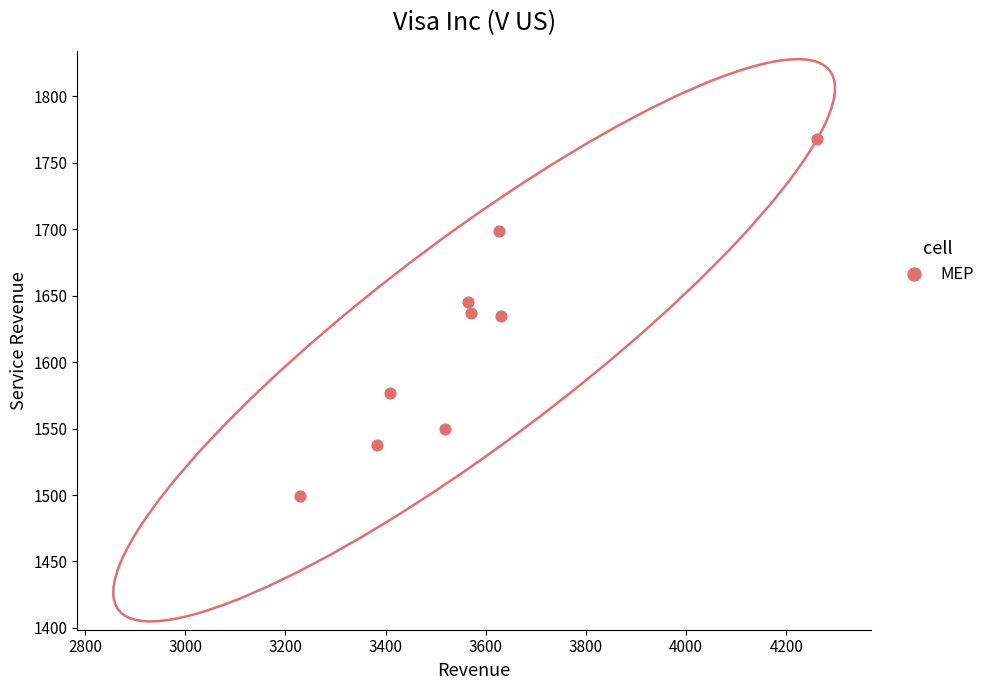

What is the average X value?

3577